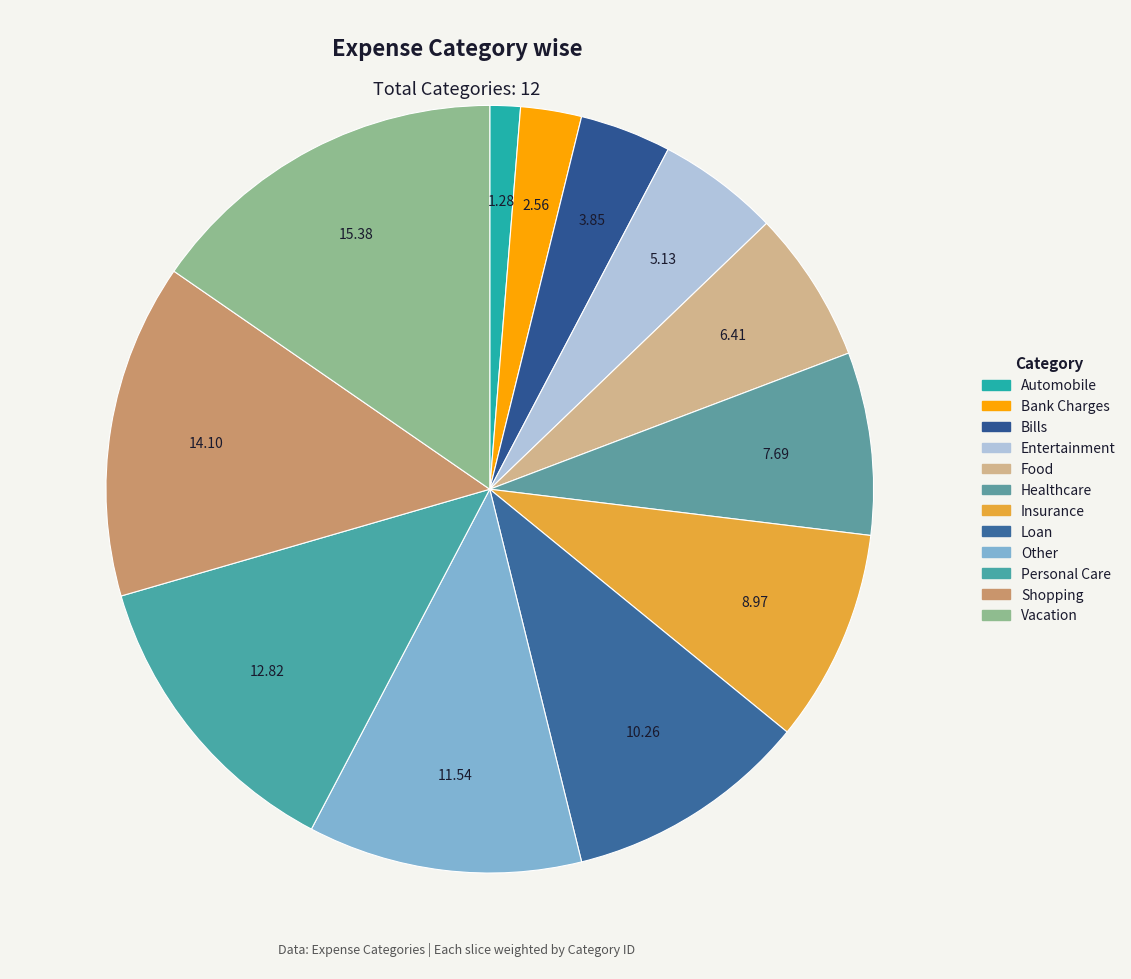

The Insurance slice represents 9% of the pie. True or false?

True